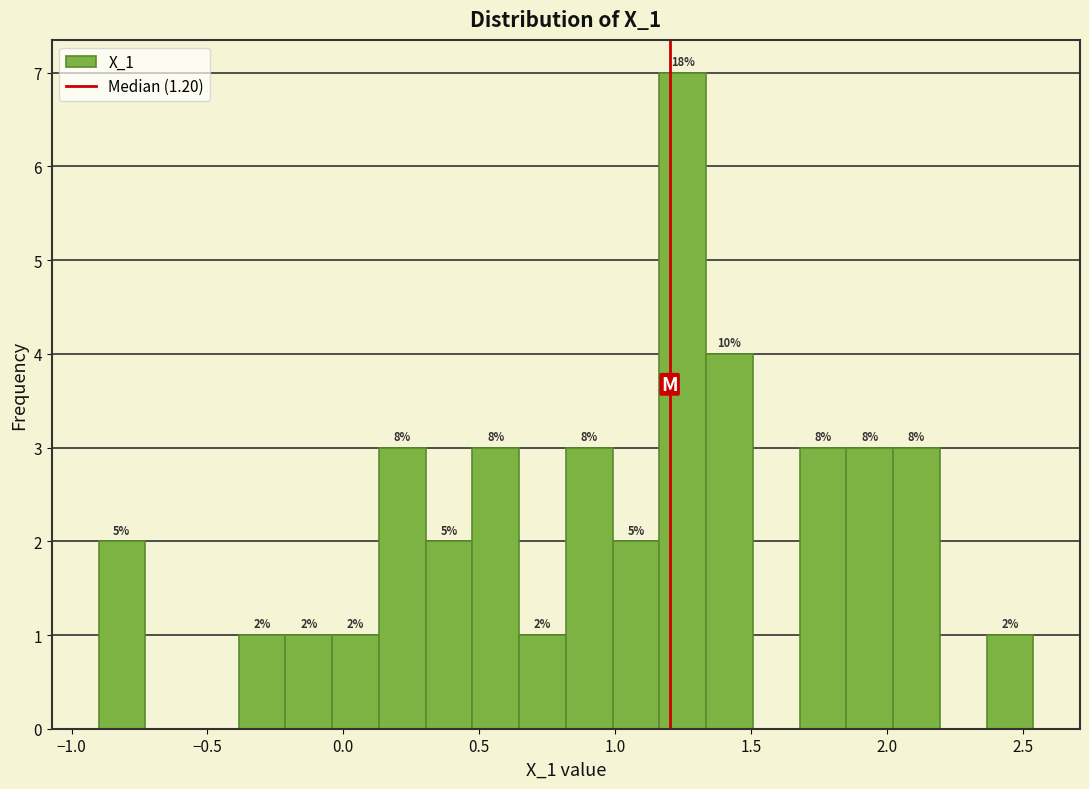

Read against the x-axis, roughly where is the centre of the tallest bar?

1.25